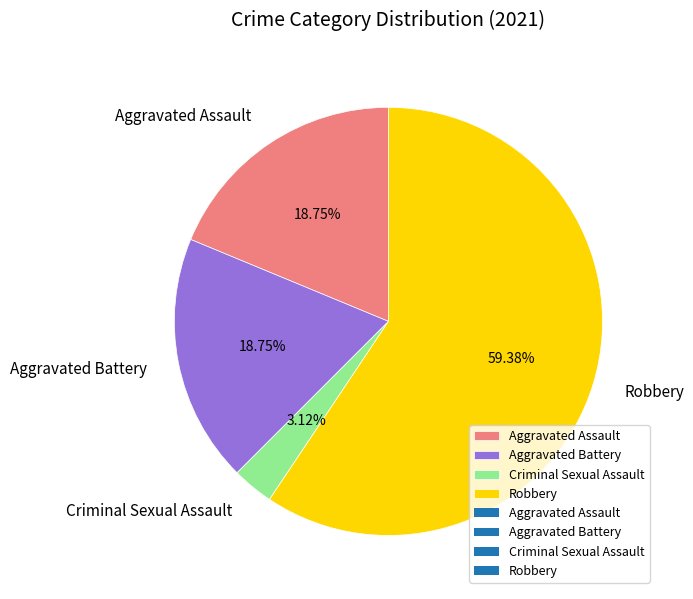

What percentage is the Criminal Sexual Assault slice, to the nearest percent?

3%